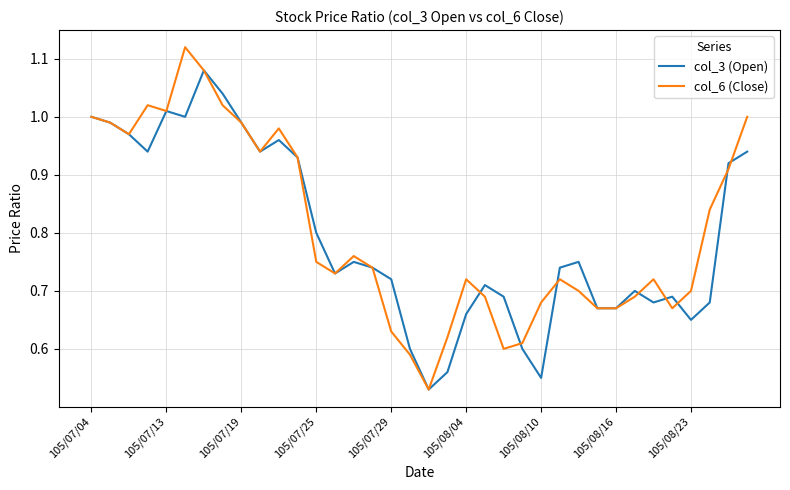

Which series has the largest range (max minus min)?

col_6 (Close)